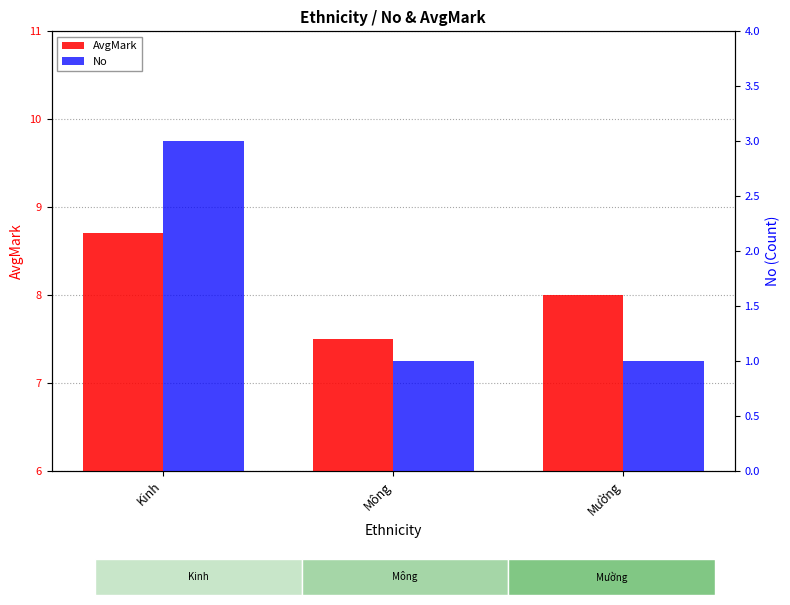

What is the value of the No bar at the 1st from the left?

3.0